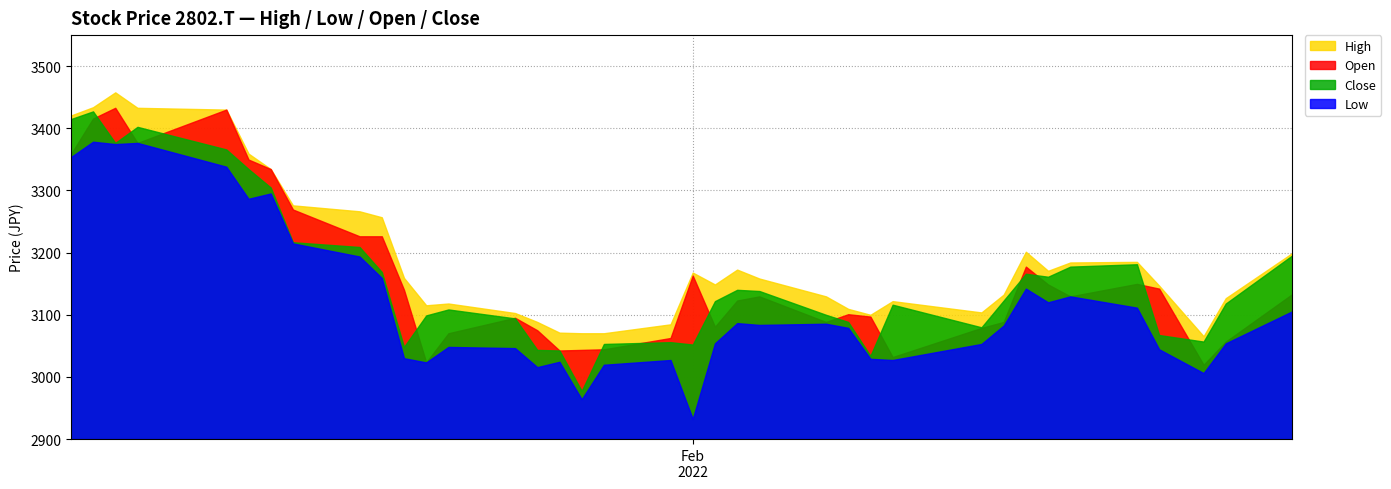

True or false: Close and Open cross at least once.

True